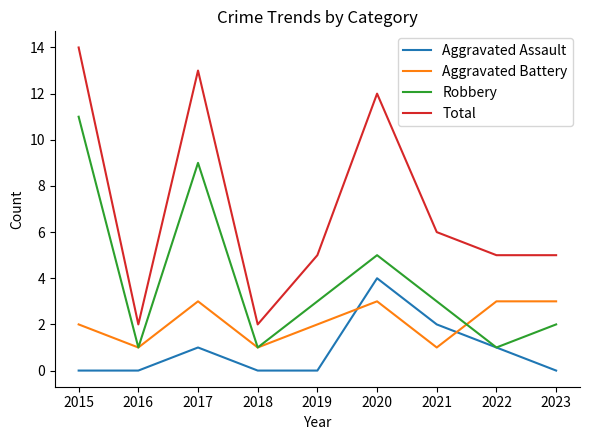

What is the approximate value of Aggravated Assault at 2021?

2